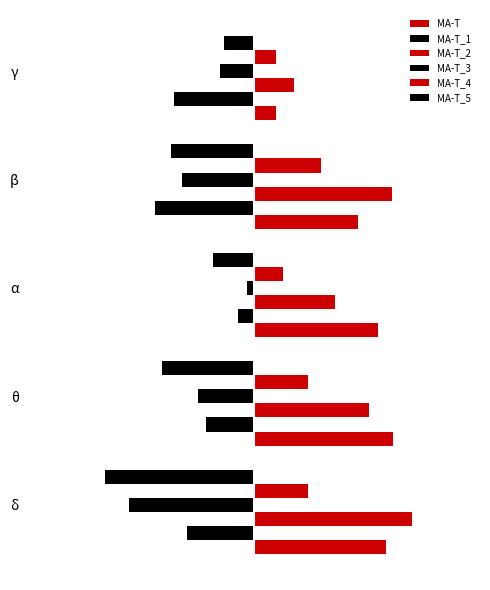

What is the difference between the maximum and minimum values in the MA-T_4 series?

0.3